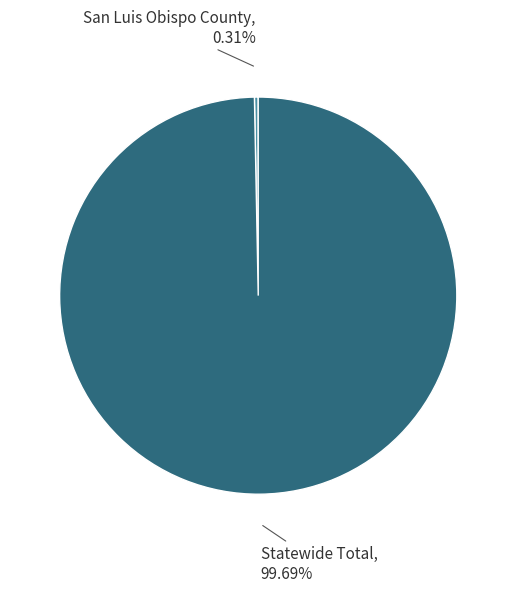

To the nearest percent, what is the combined percentage of Statewide Total and San Luis Obispo County?

100%